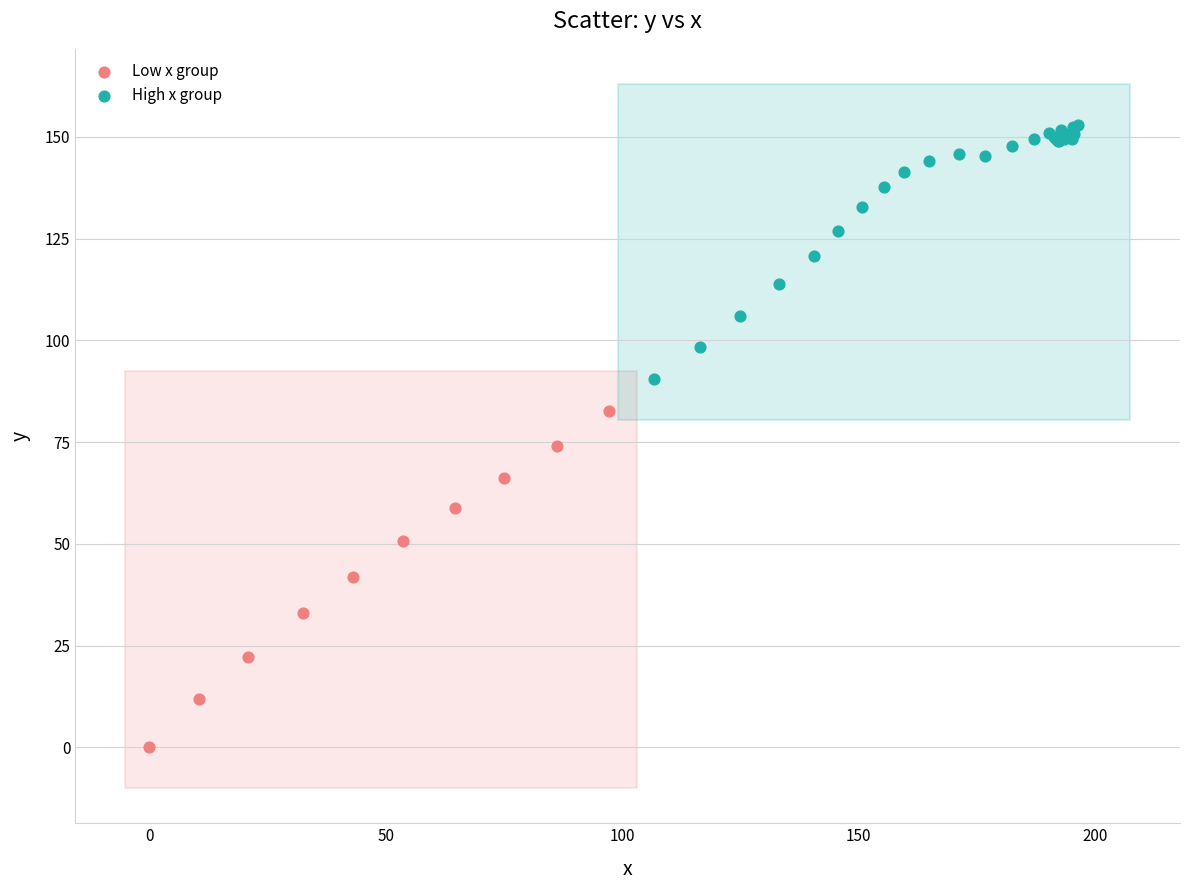

Which series reaches the minimum Y coordinate?

Low x group